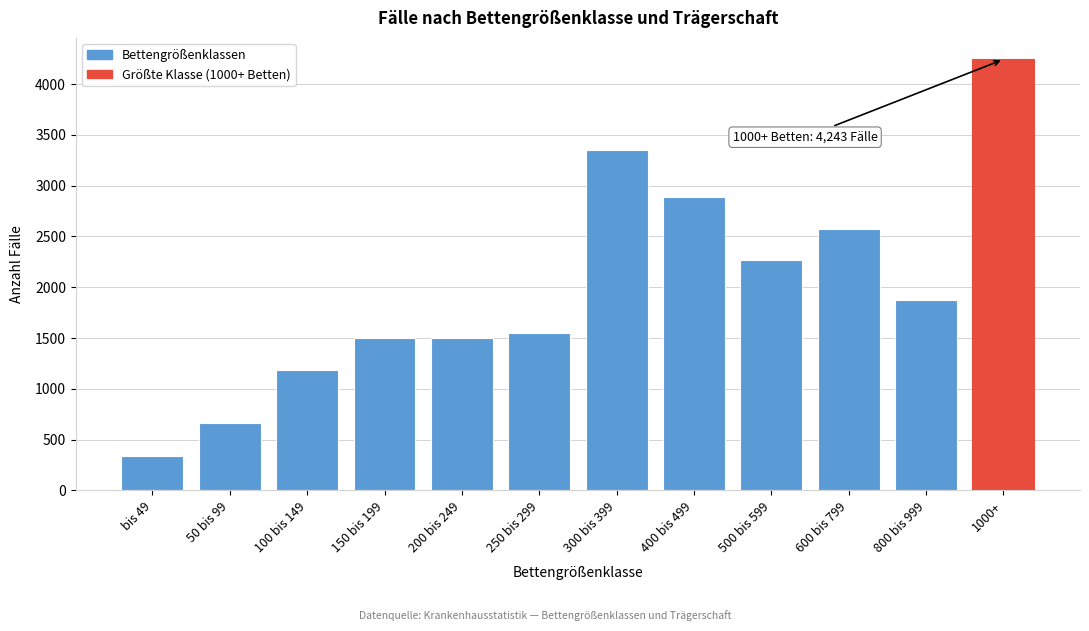

Read the value at 100 bis 149.

1183